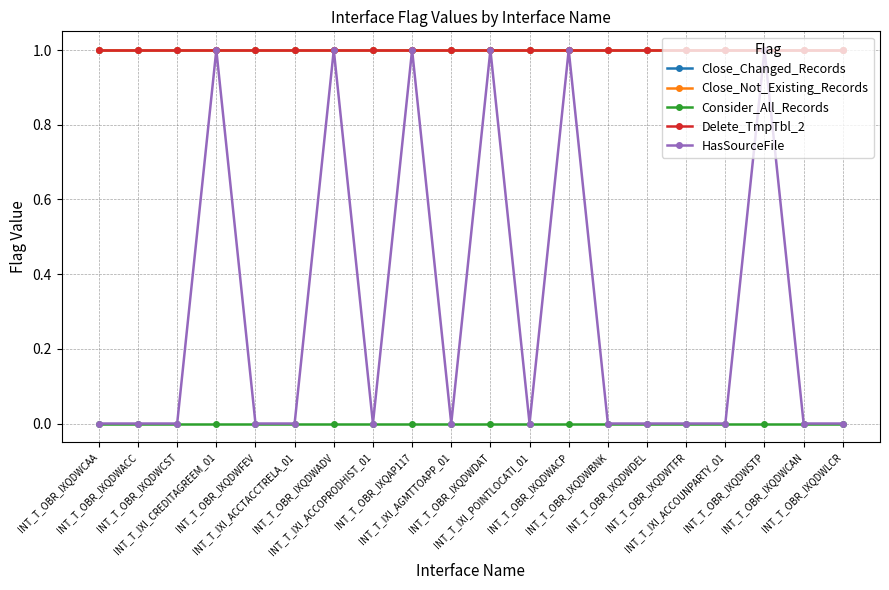

Does the chart have visible grid lines?

Yes